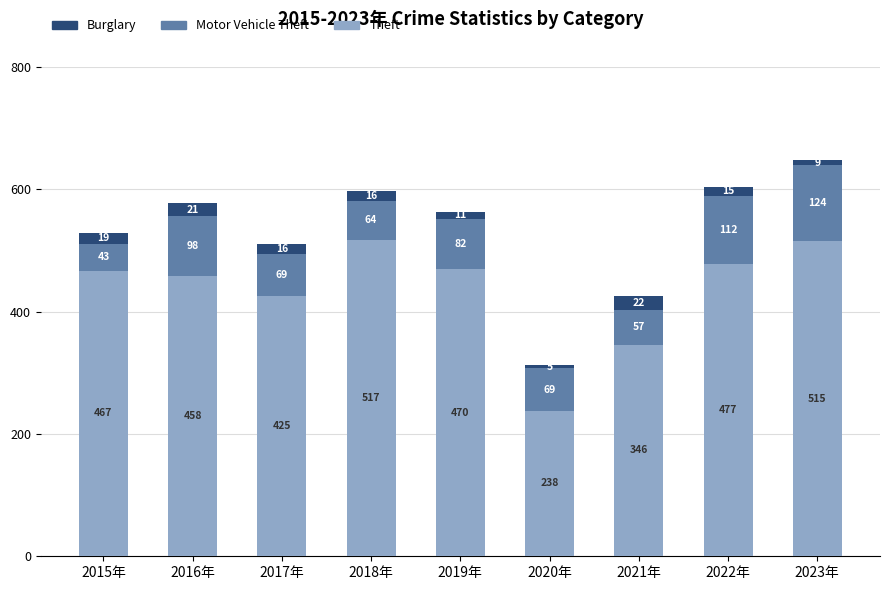

Is it true that Theft equals 517 at 2018年?

True